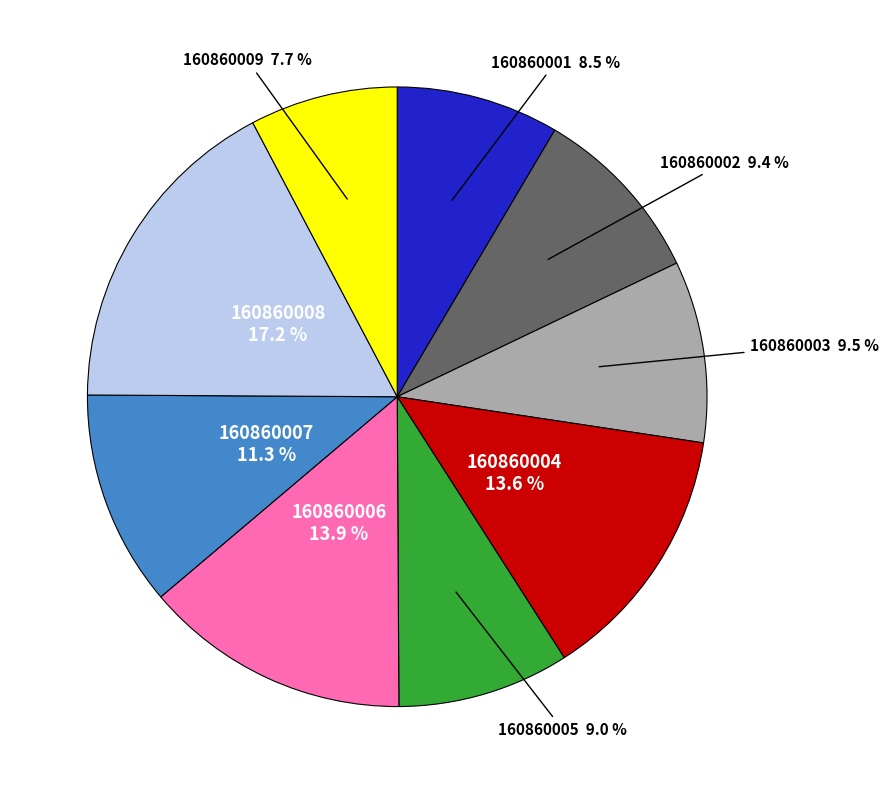

What is the ratio of the value at 160860009 to the value at 160860006?

0.6